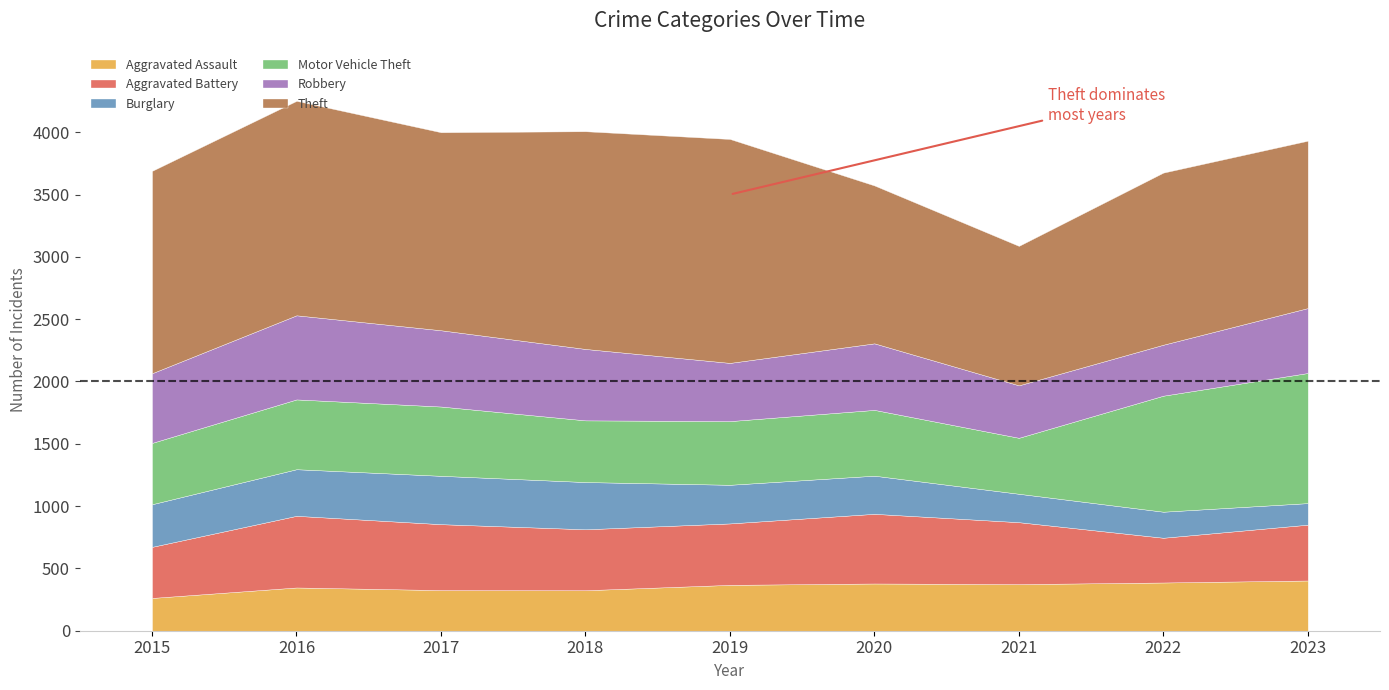

What is the lowest value of the Motor Vehicle Theft series?

449